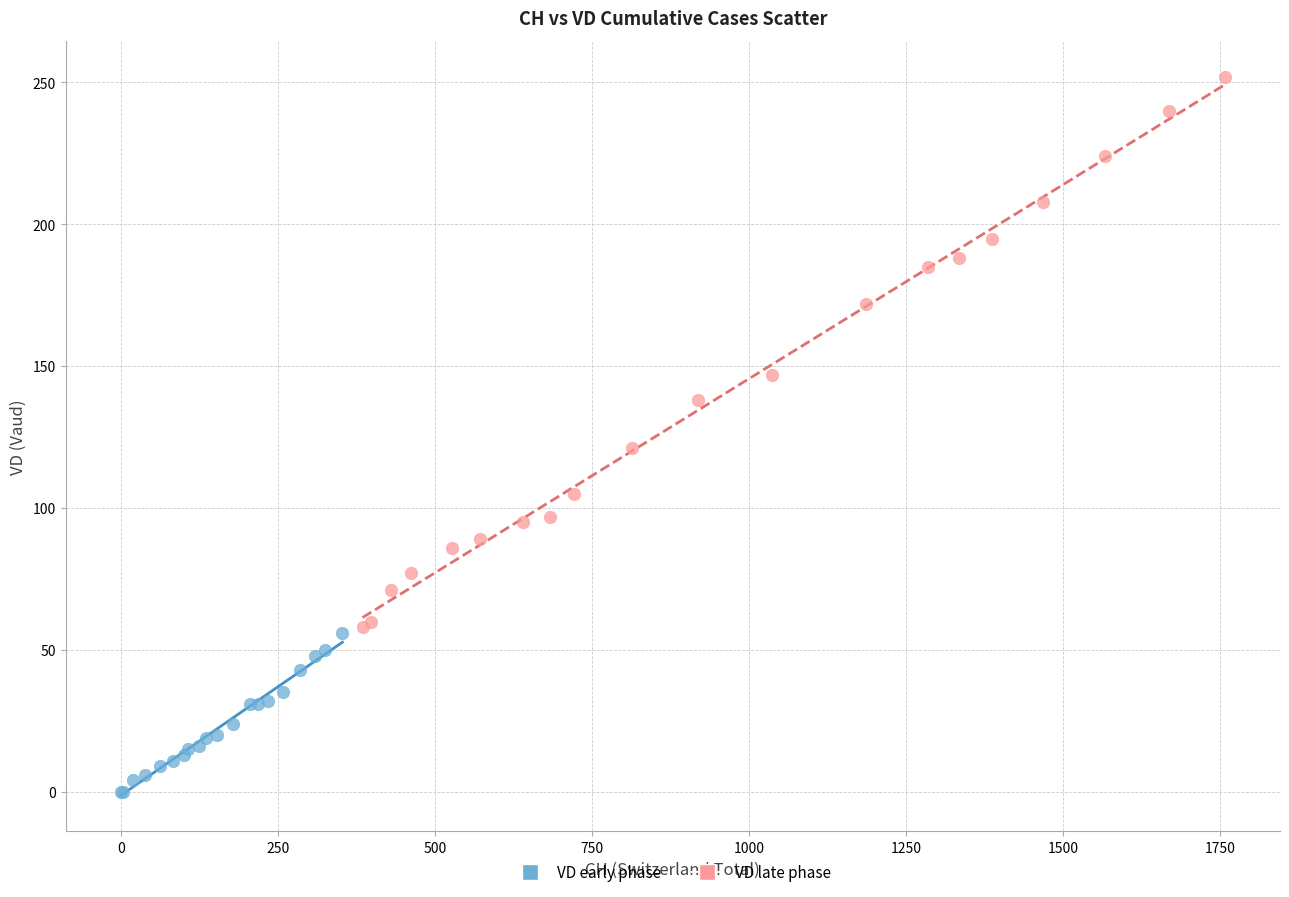

Which series has the largest Y range (max minus min)?

VD late phase